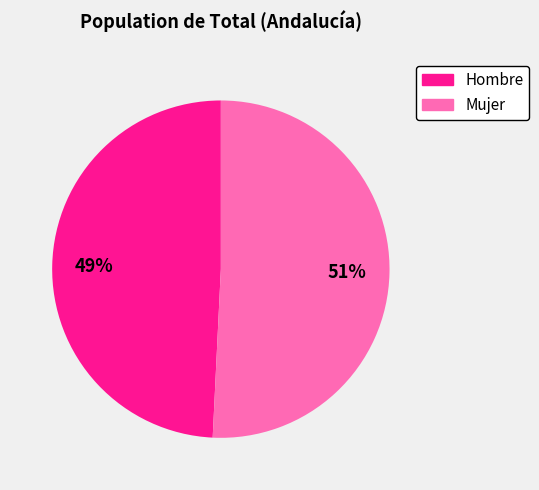

Does Hombre account for over 50% of the chart?

No